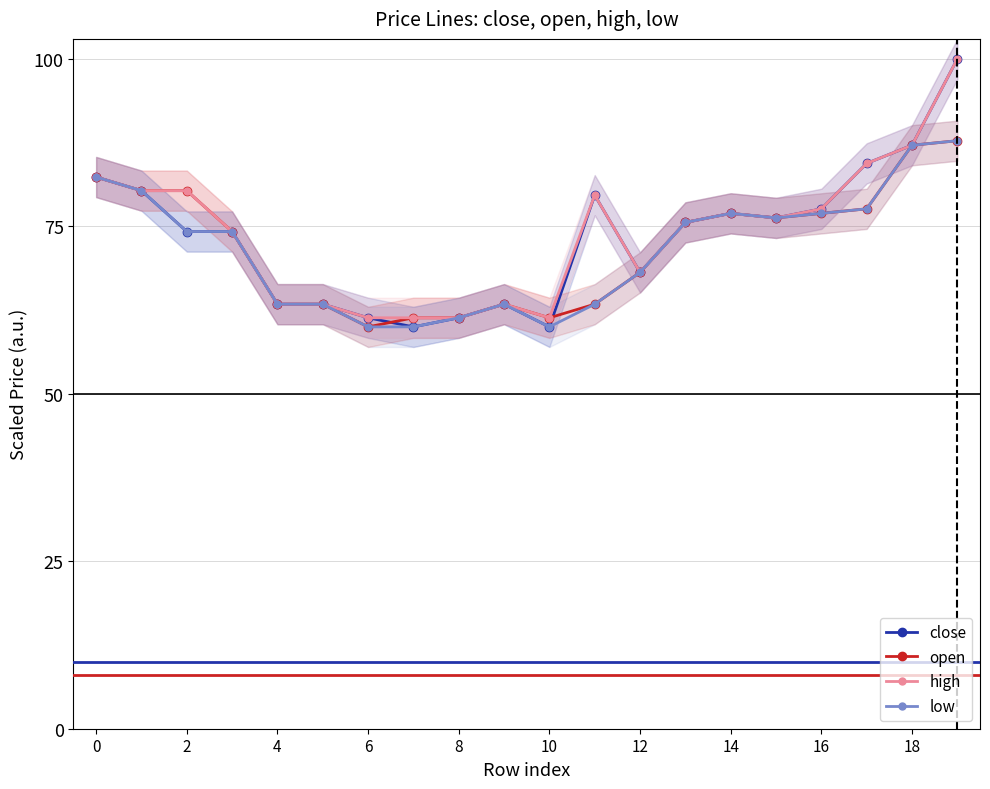

True or false: close and high cross at least once.

False